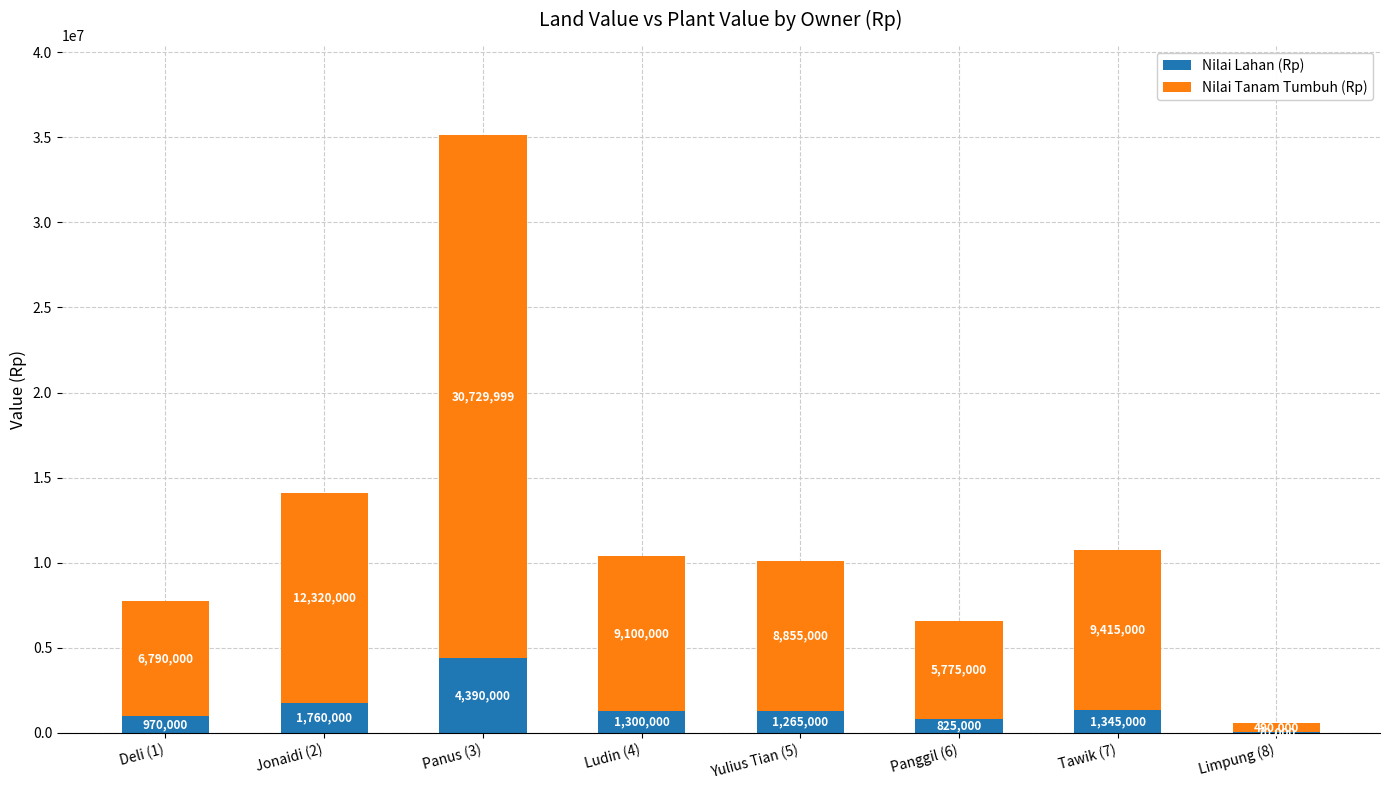

Reading right to left, list the values for the Nilai Lahan (Rp) series.

Limpung (8)=70000	Tawik (7)=1345000	Panggil (6)=825000	Yulius Tian (5)=1265000	Ludin (4)=1300000	Panus (3)=4390000	Jonaidi (2)=1760000	Deli (1)=970000